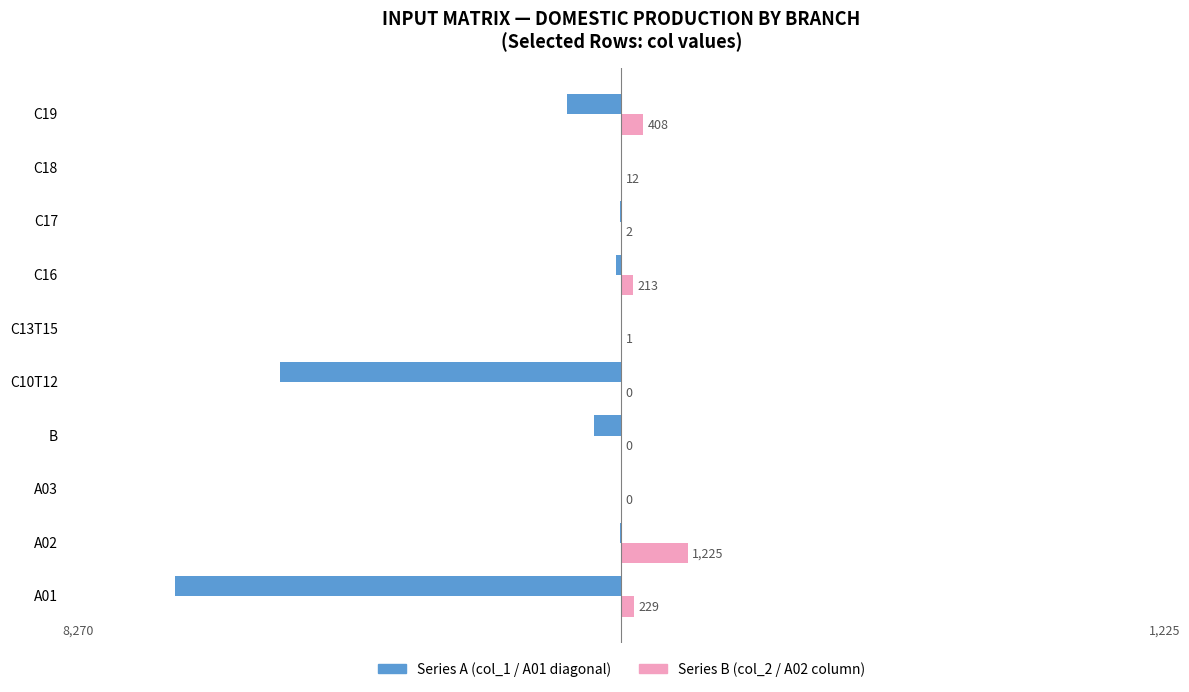

What is the maximum value shown in the chart?

1225